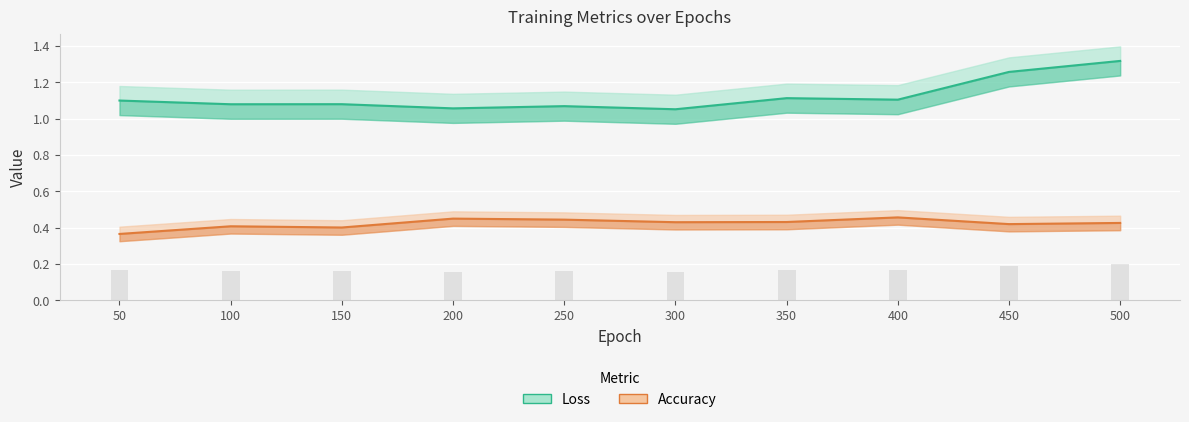

At how many categories does at least one series exceed 0?

10